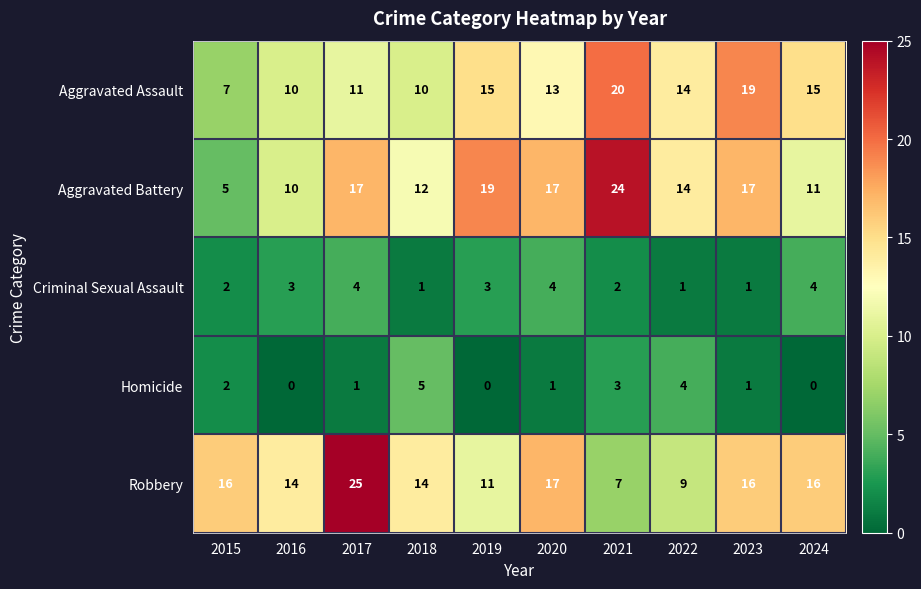

What is the difference between the maximum and minimum values in the Aggravated Assault series?

13